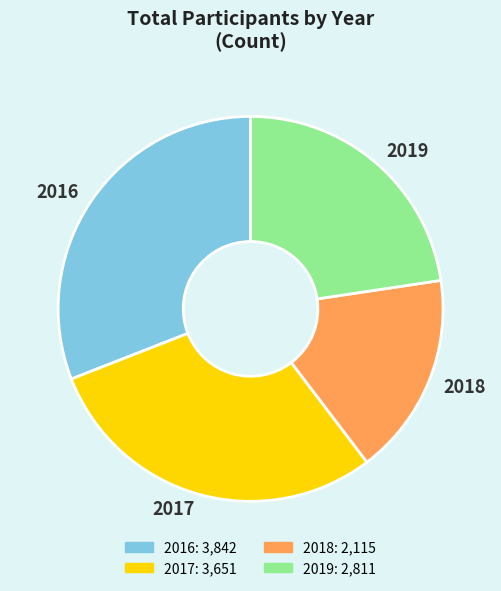

Which slice is the largest?

2016